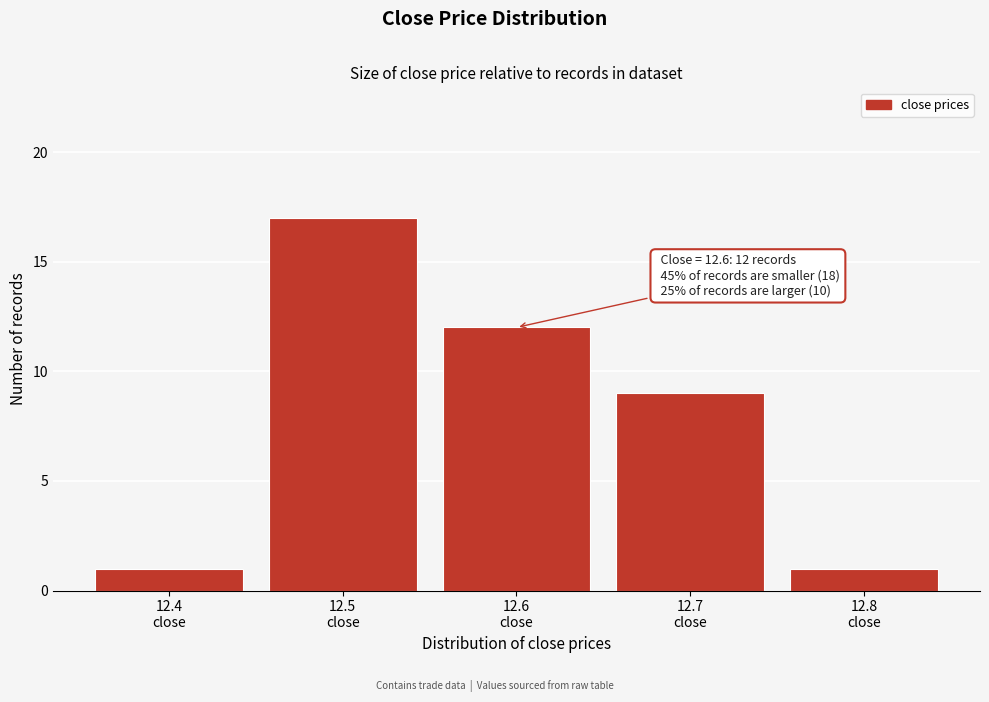

Reading right to left, transcribe all the data shown in this chart.

1	9	12	17	1